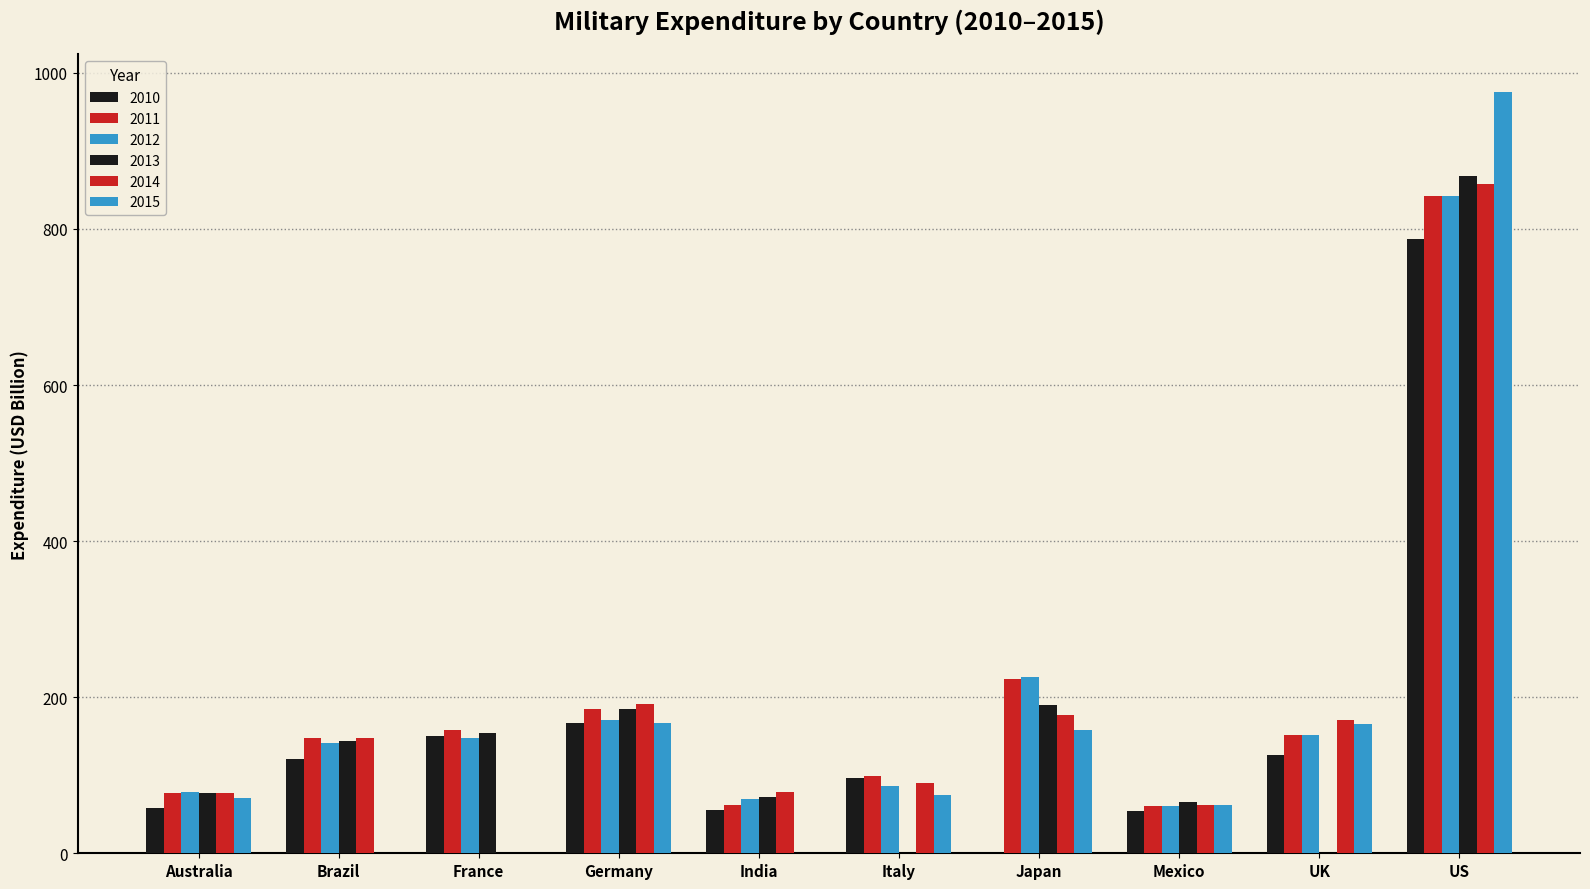

Reading left to right, what are all the values shown in this chart?

2010: 58.1	120.8	150.3	166.8	54.8	96.6	0.0	54.8	126.2	786.6
2011: 77.2	147.6	157.8	184.6	62.4	99.4	223.9	60.7	152.1	842.2
2012: 78.4	141.6	148.2	170.6	70.2	85.8	226.1	60.9	152.0	841.9
2013: 76.8	143.3	154.3	185.0	71.8	0.0	190.5	65.3	0.0	868.1
2014: 77.2	147.2	0.0	191.7	78.2	89.9	177.7	61.6	170.4	857.5
2015: 70.3	0.0	0.0	167.2	0.0	74.8	157.4	61.2	165.5	975.0